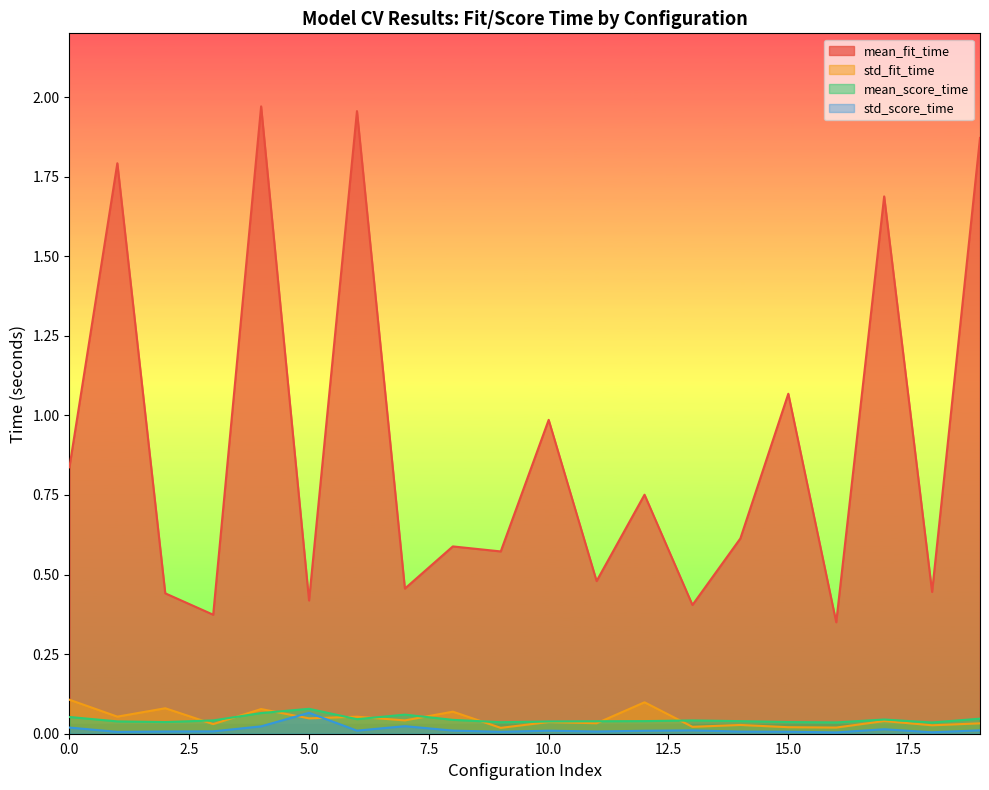

True or false: mean_score_time and std_score_time cross at least once.

False